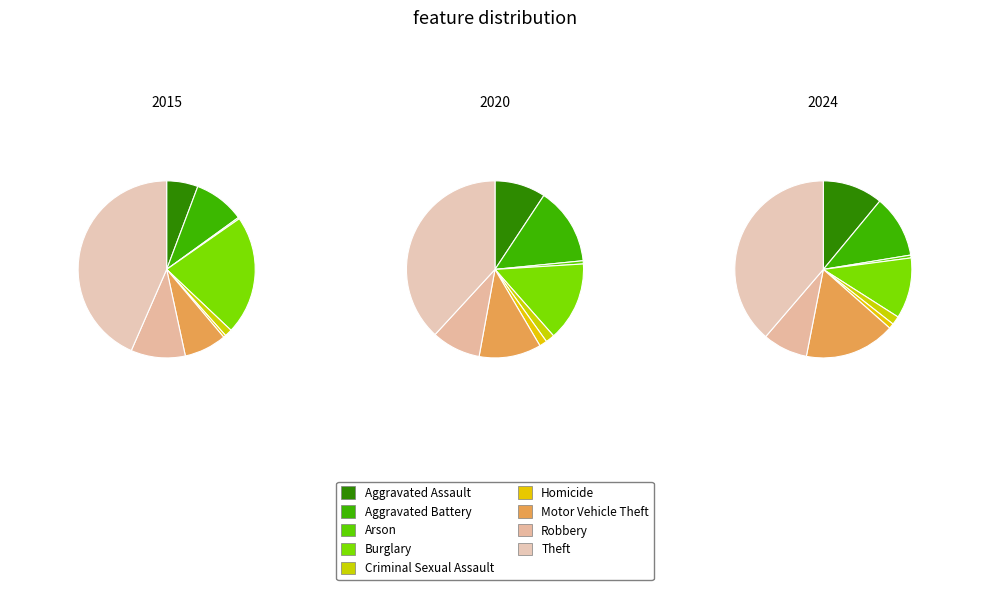

To the nearest percent, what portion does Aggravated Assault represent?

11%